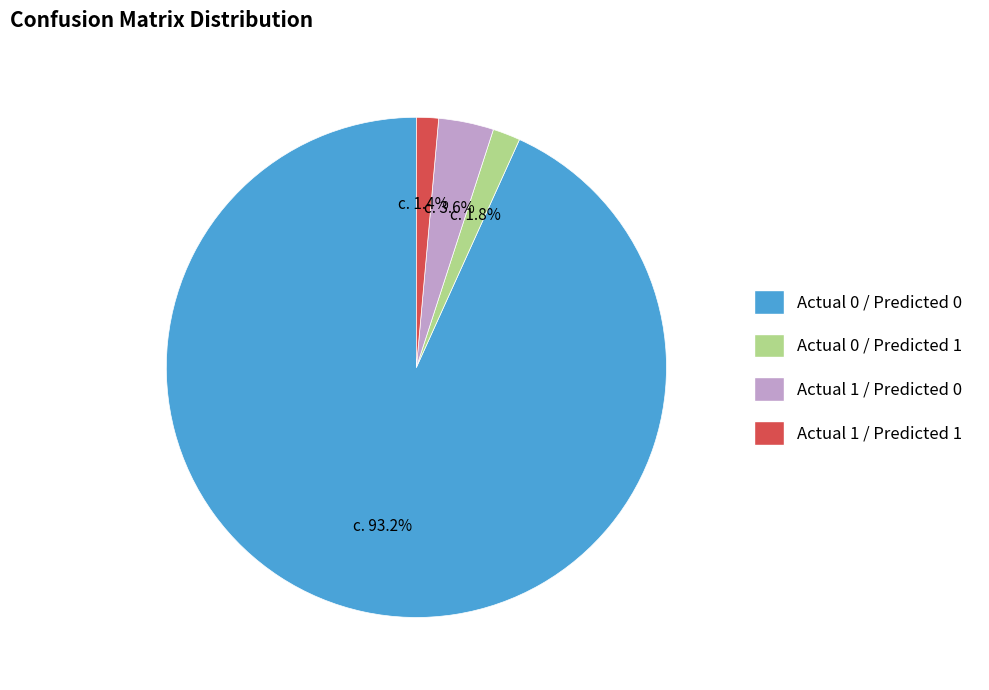

Count the number of slices in the pie.

4